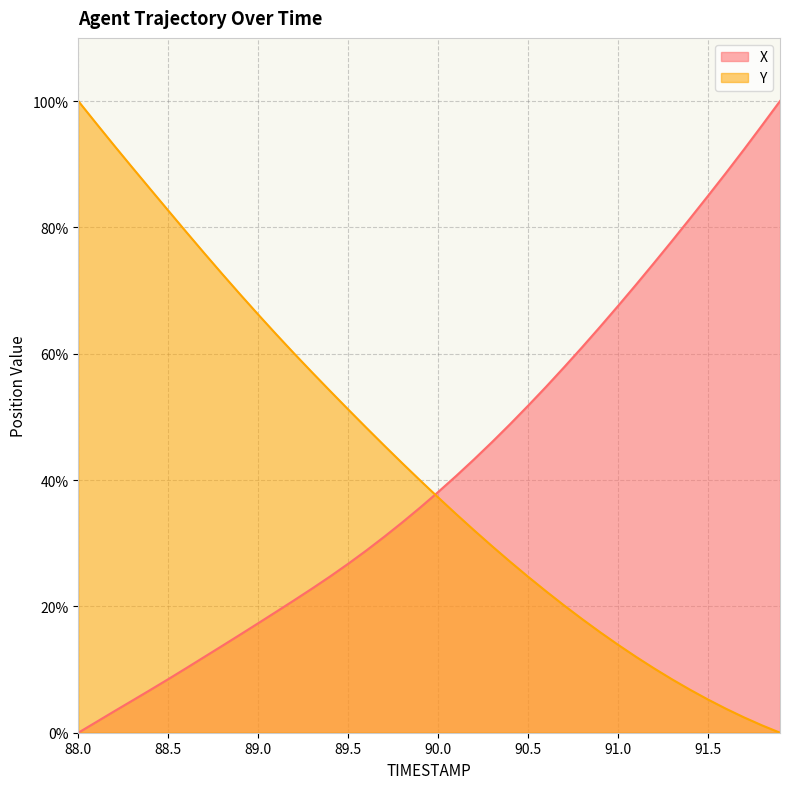

List the series in order of their overall mean, lowest first.

X, Y